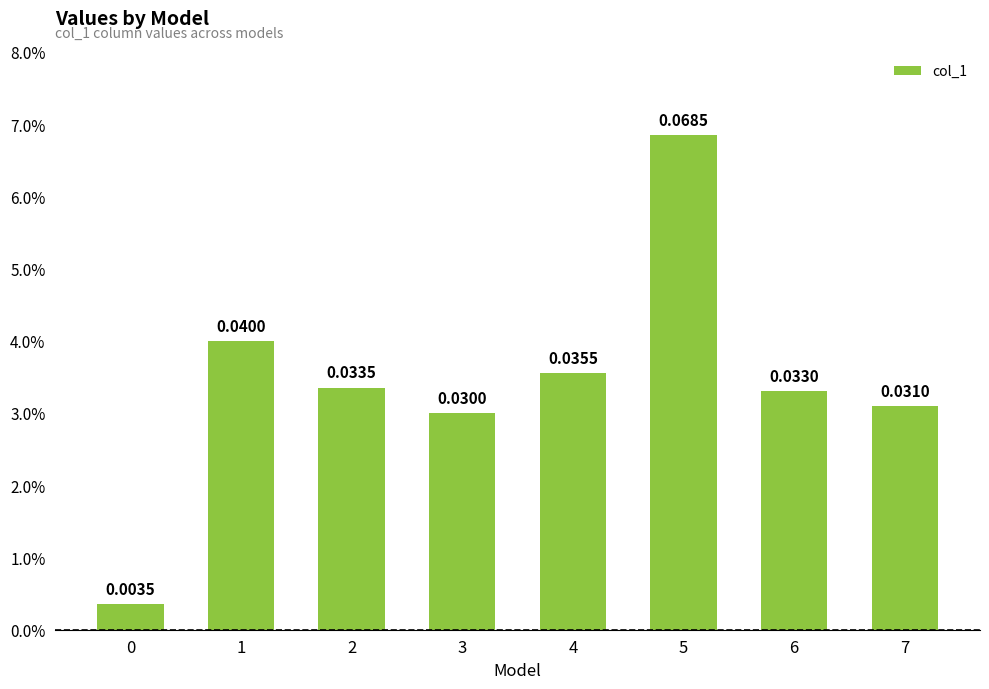

True or false: the data shows 0.0 at 2.

True